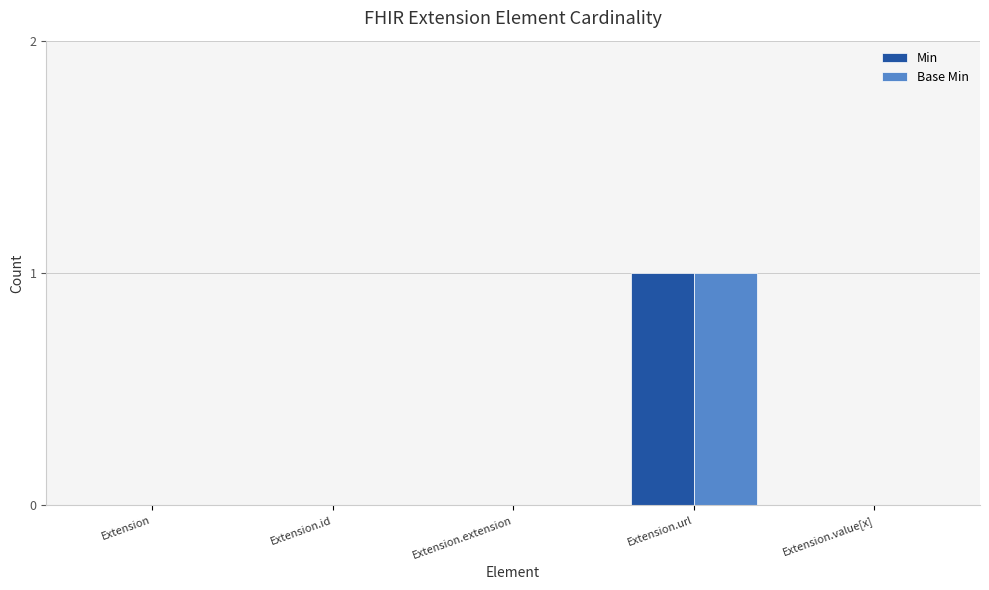

At which label does Min reach its peak?

Extension.url